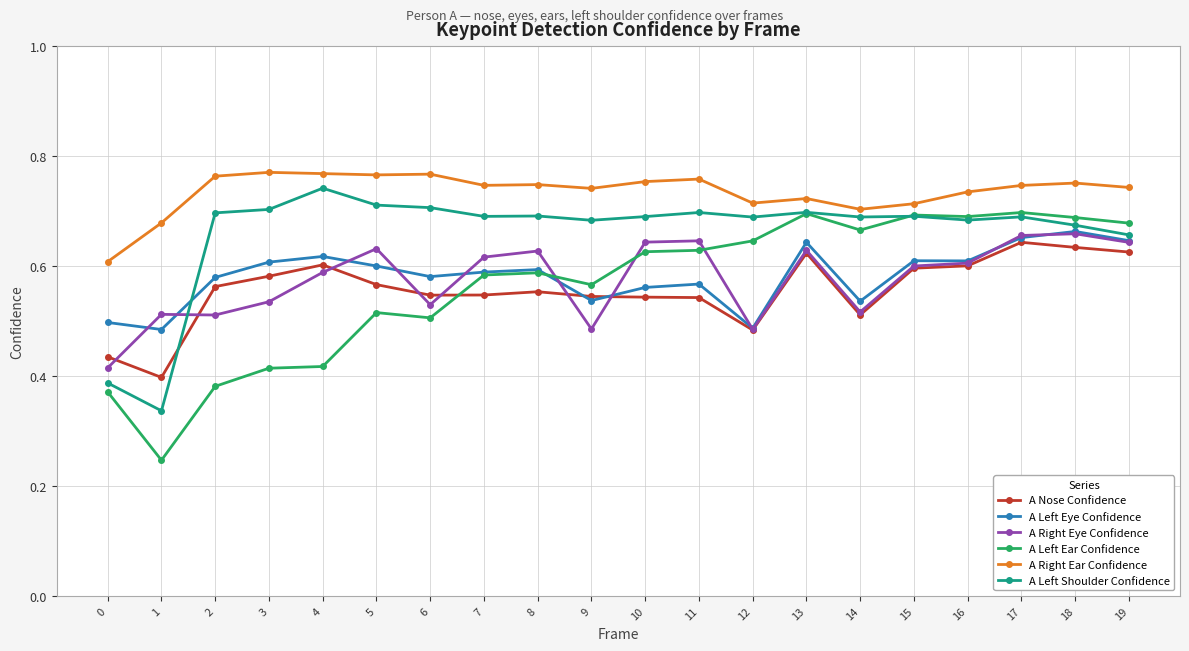

Is it true that A Right Eye Confidence equals 0.6 at 15?

True